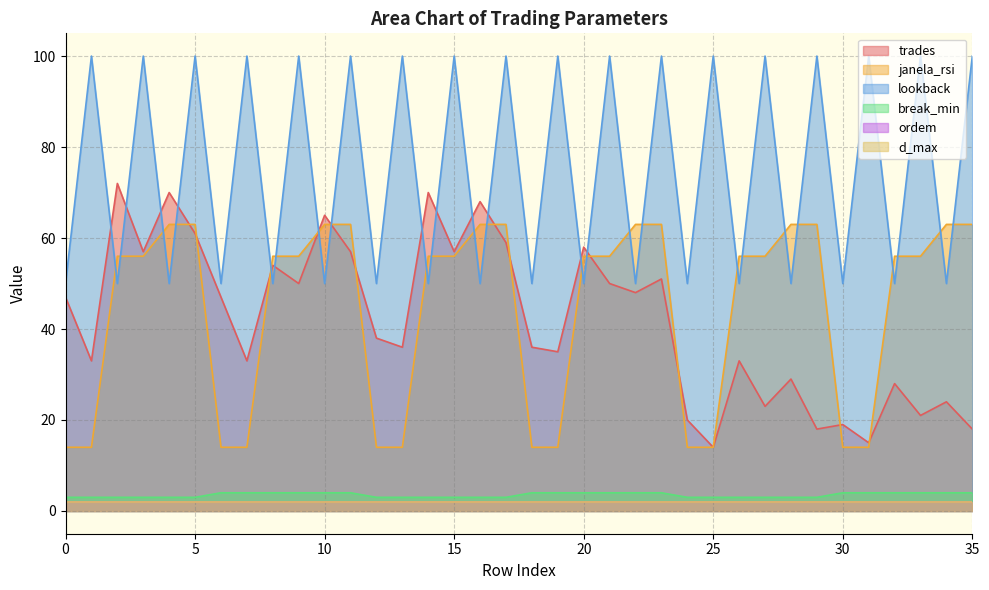

Which series has the largest total across all categories?

lookback